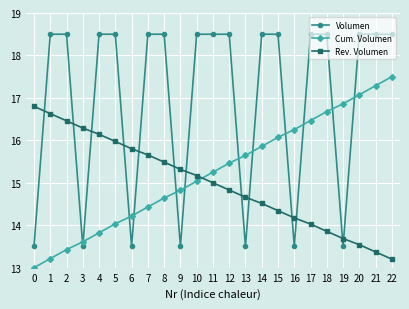

List the series in order of their peak value, lowest first.

Rev. Volumen, Cum. Volumen, Volumen